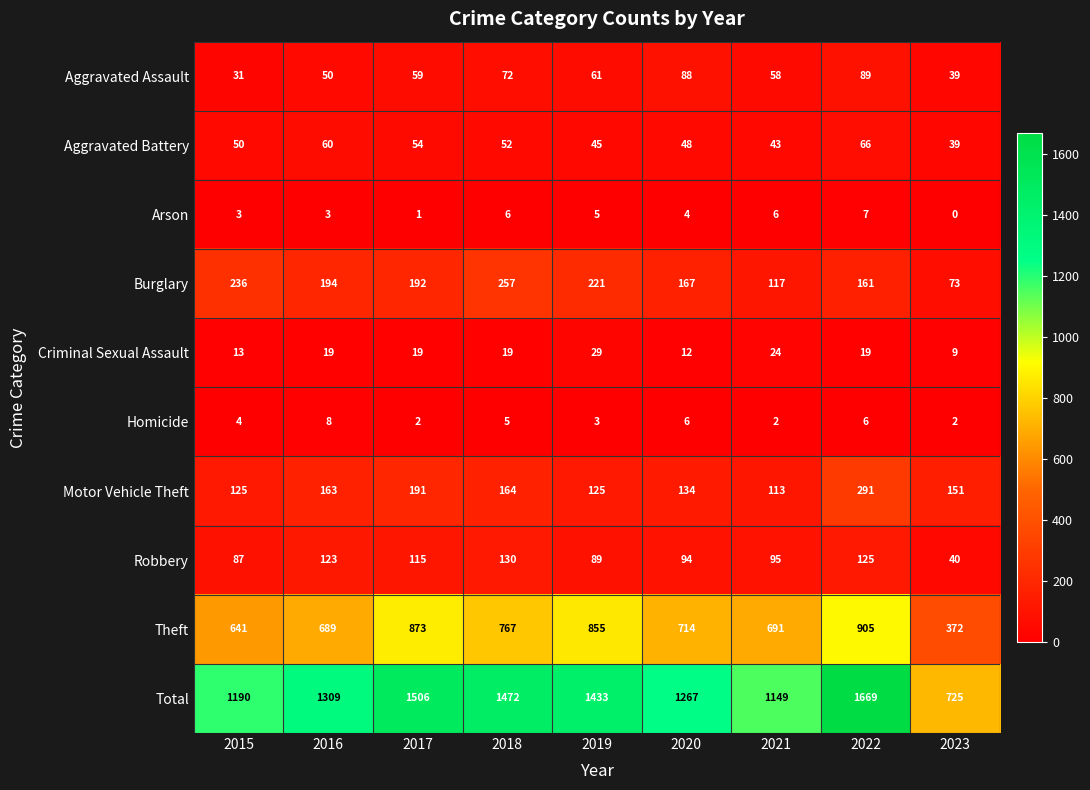

The value of Motor Vehicle Theft at 2020 is 134. True or false?

True